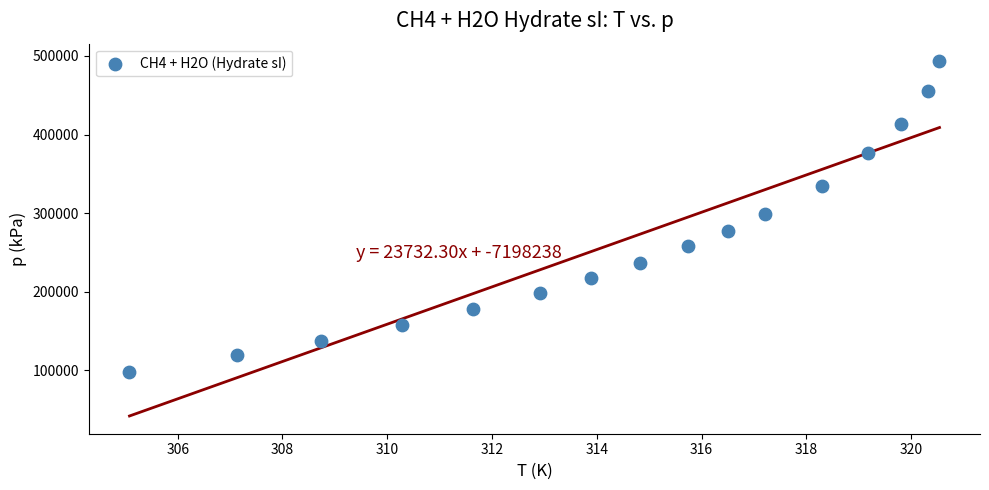

What is the range of Y values (max minus min)?

395000